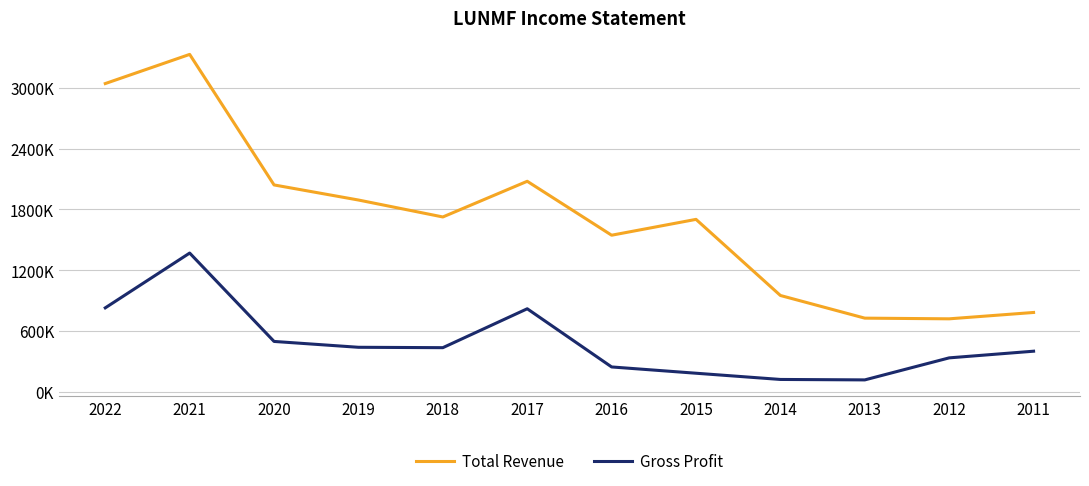

The value of Total Revenue at 2014 is 231447. True or false?

False